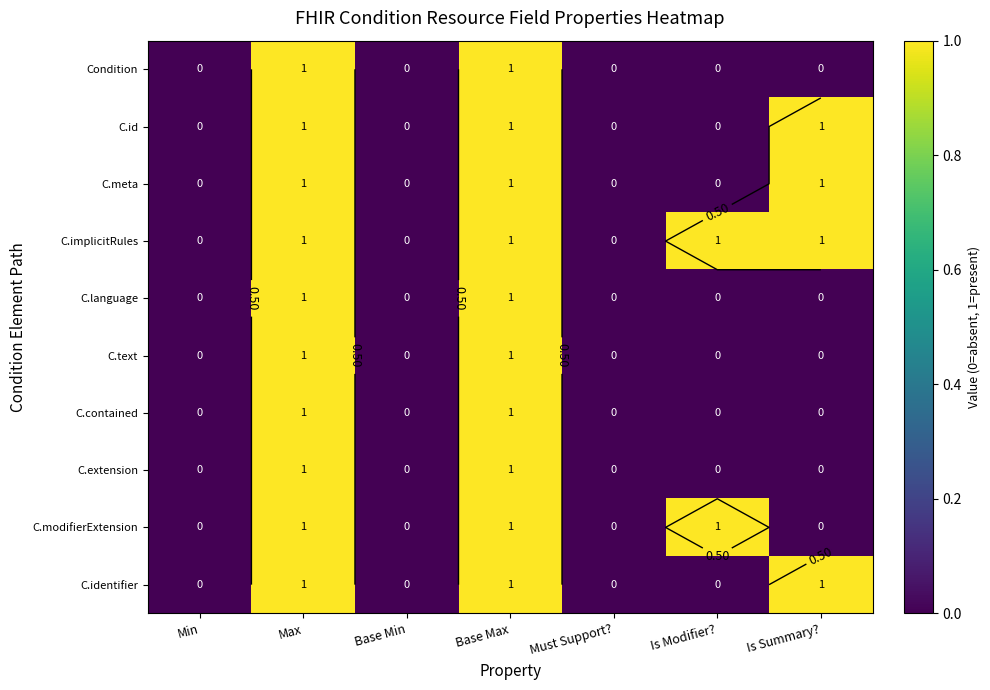

Which series changed the most between Base Max and Is Summary??

Condition